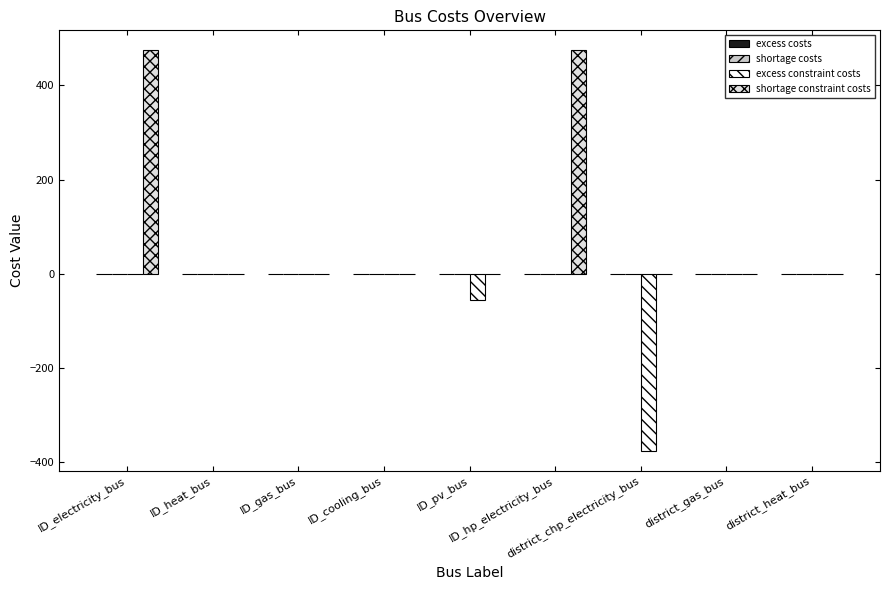

Which series has the largest total across all categories?

shortage constraint costs